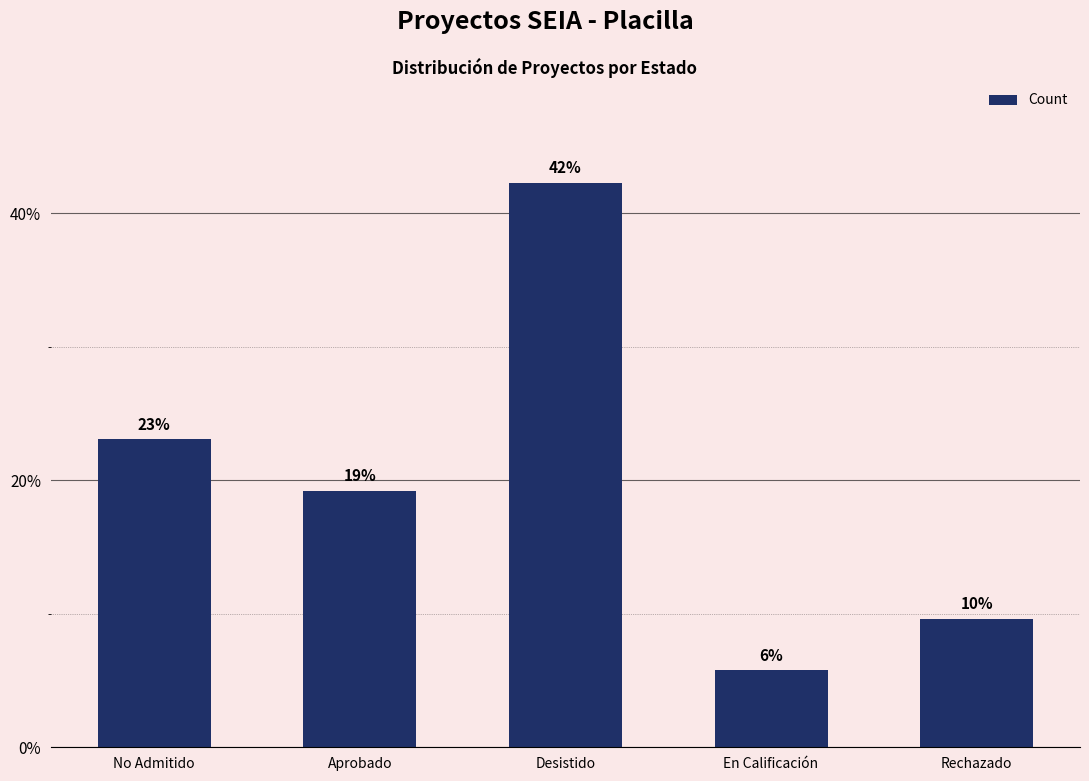

What is the change in value from En Calificación to Rechazado?

+3.8